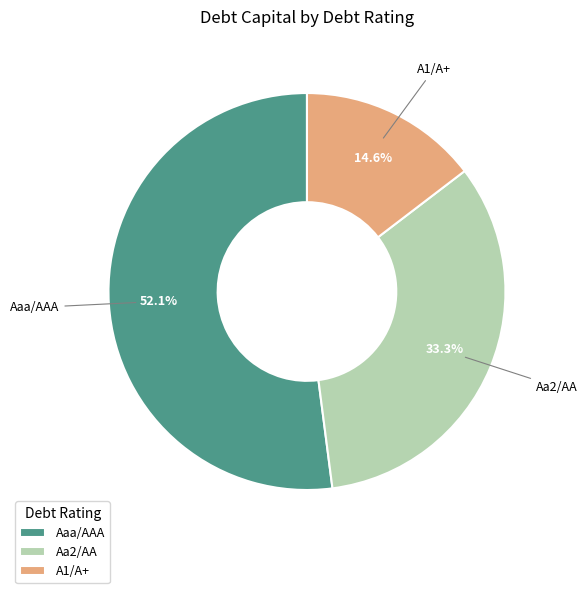

What is the largest slice in the pie chart?

Aaa/AAA